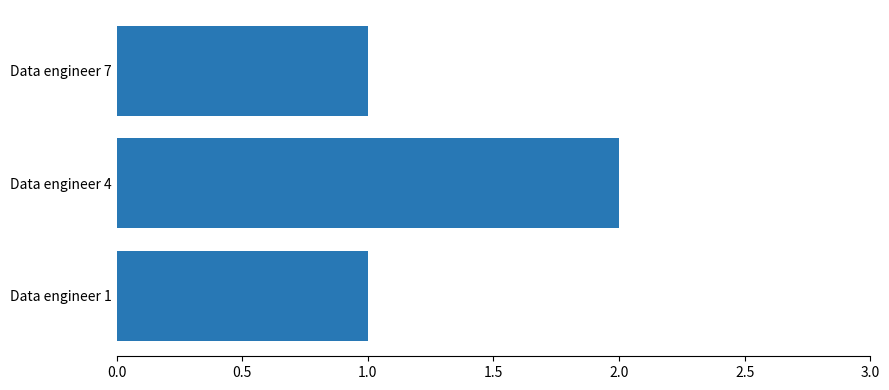

What is the difference between the maximum and minimum values?

1